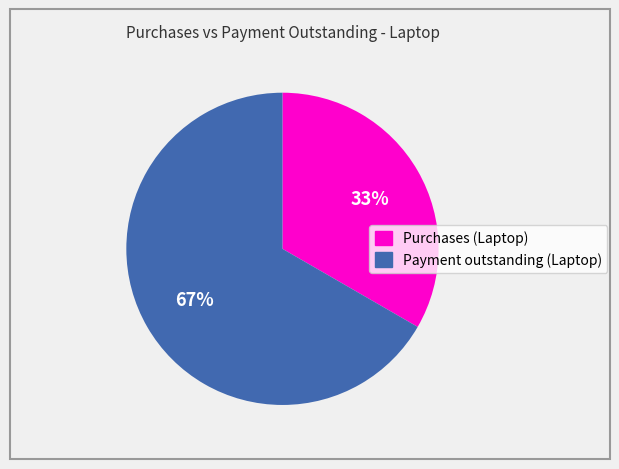

Count the number of slices in the pie.

2